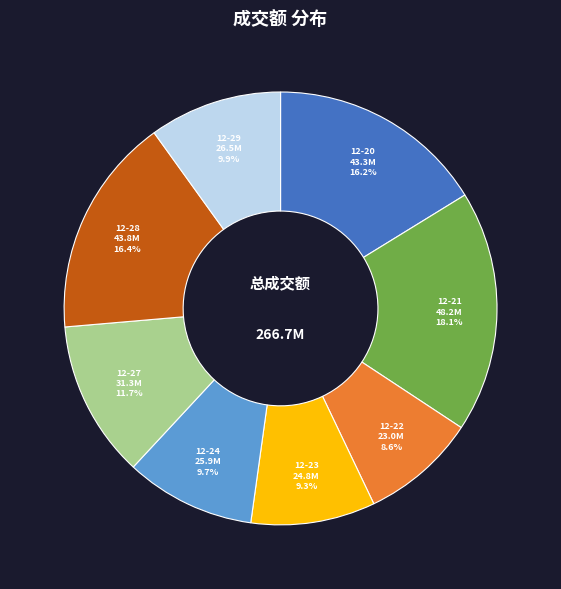

Is there a majority slice in this chart?

No